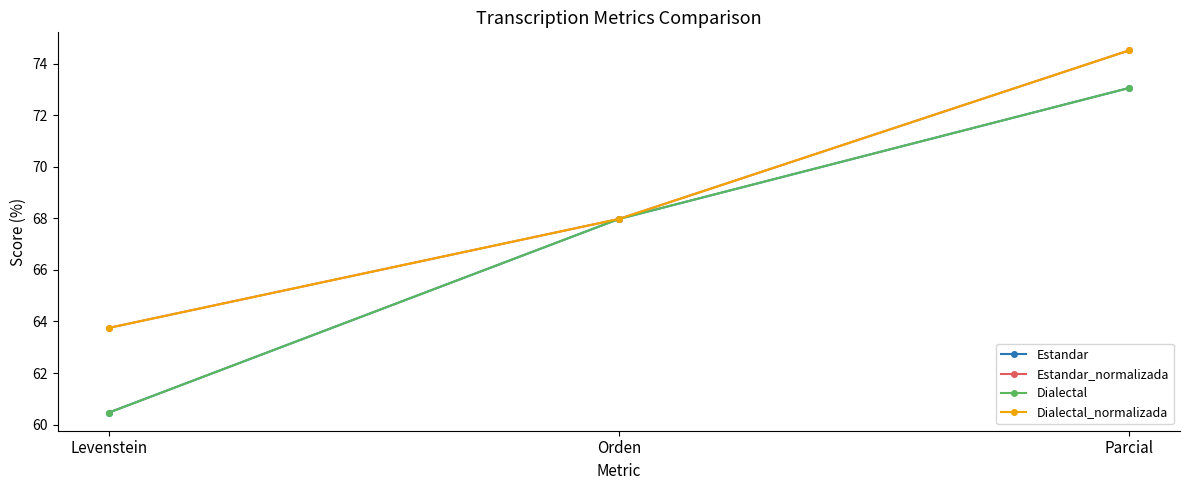

How many lines are shown in the chart?

4